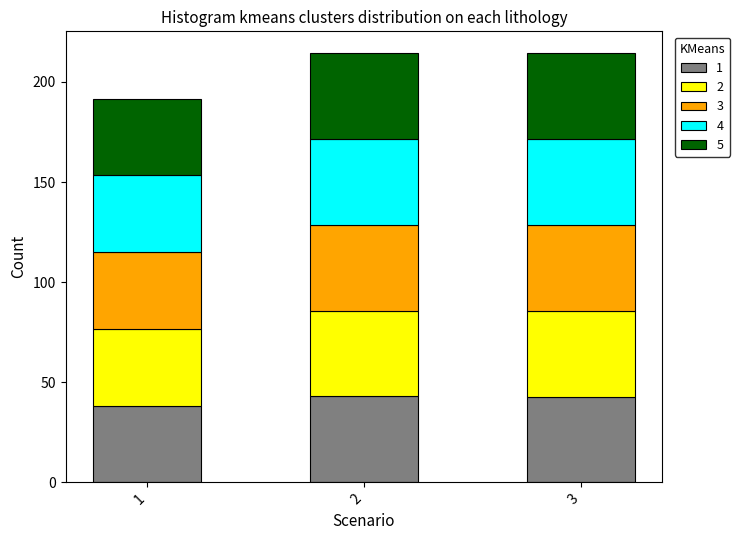

What is the lowest value of the 1 series?

38.3